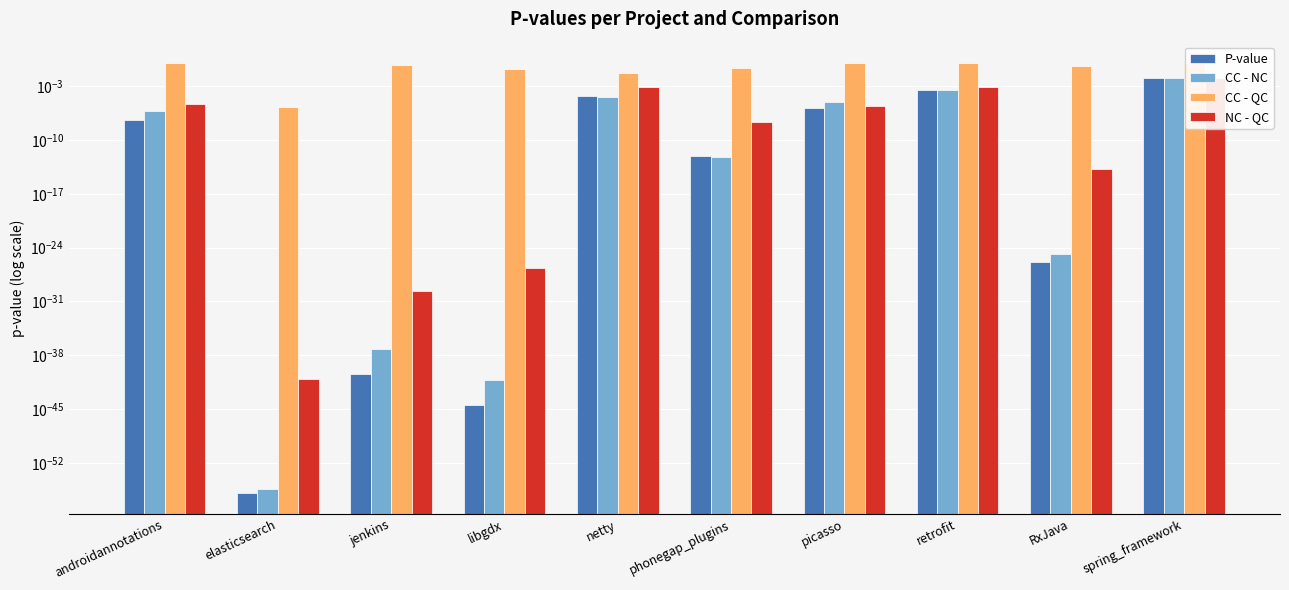

Is it true that CC - QC equals 1.0 at jenkins?

False